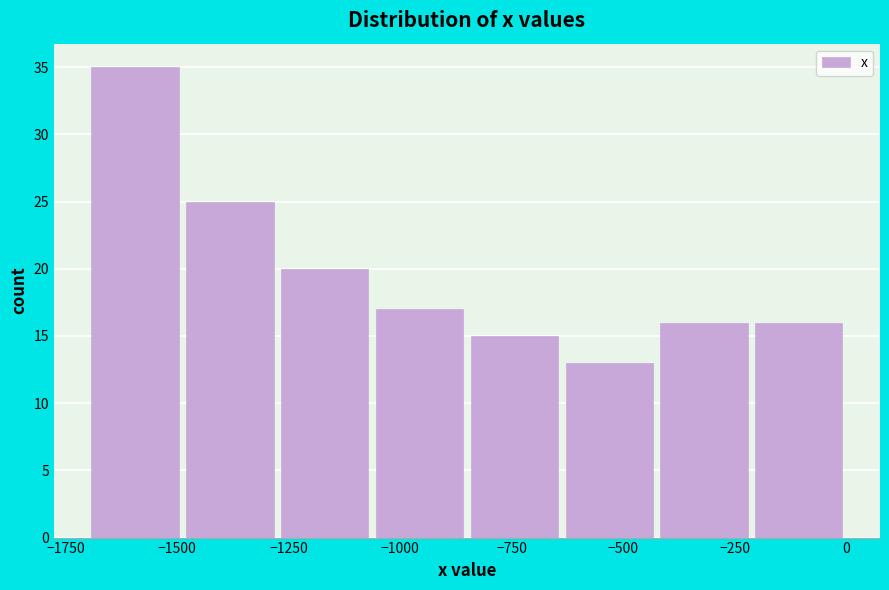

Reading left to right, list every bar in this chart as the range it spans on the x-axis followed by its height. Neither the bar edges nor the heights are printed on the chart, so give them approximately, as read against the axes.

-1700 to -1500: 35
-1500 to -1250: 25
-1250 to -1050: 20
-1050 to -850: 17
-850 to -650: 15
-650 to -400: 13
-400 to -200: 16
-200 to 0: 16